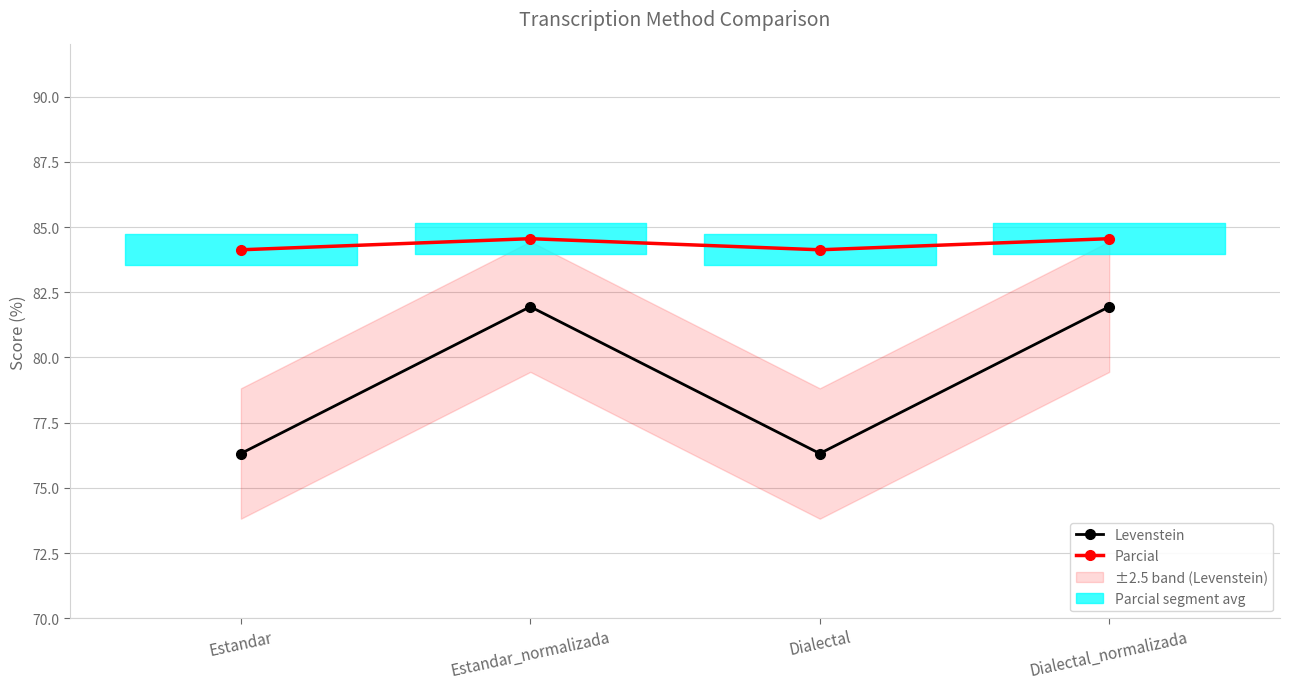

Is this an area chart (filled region under the line)?

No